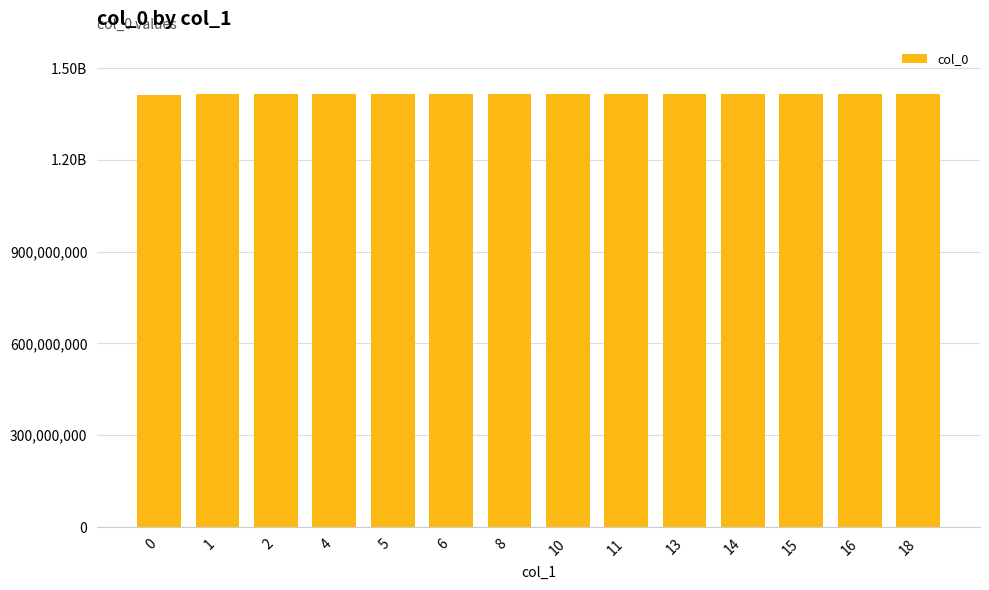

What is the change in value from 0 to 1?

+2358385